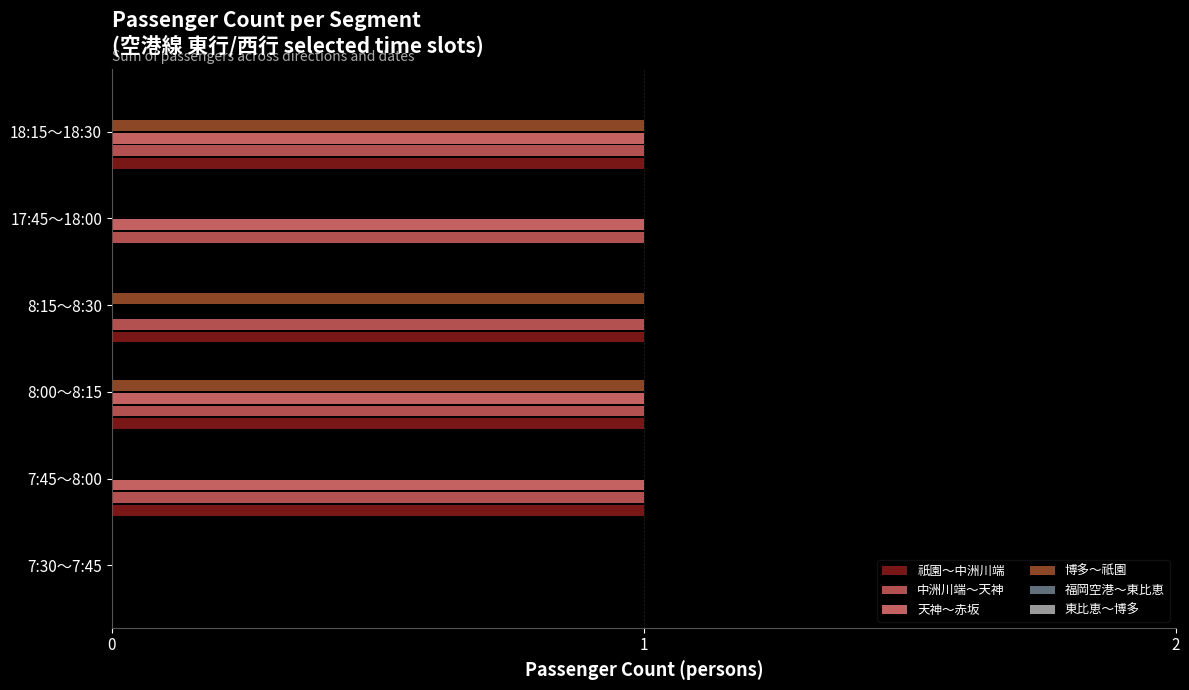

How many values in 中洲川端～天神 are above zero?

5